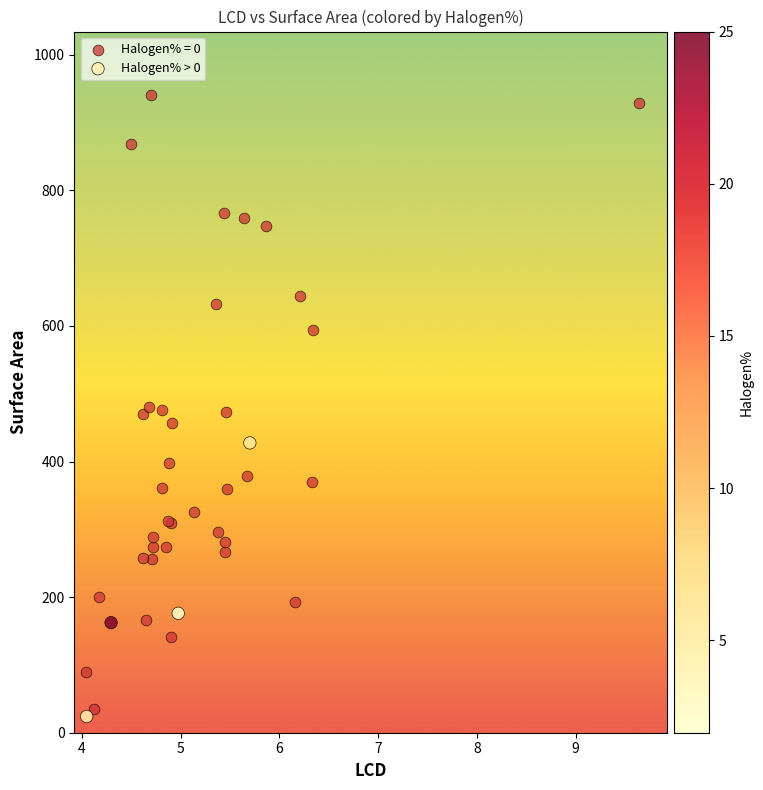

Which series has the largest Y range (max minus min)?

Halogen% = 0